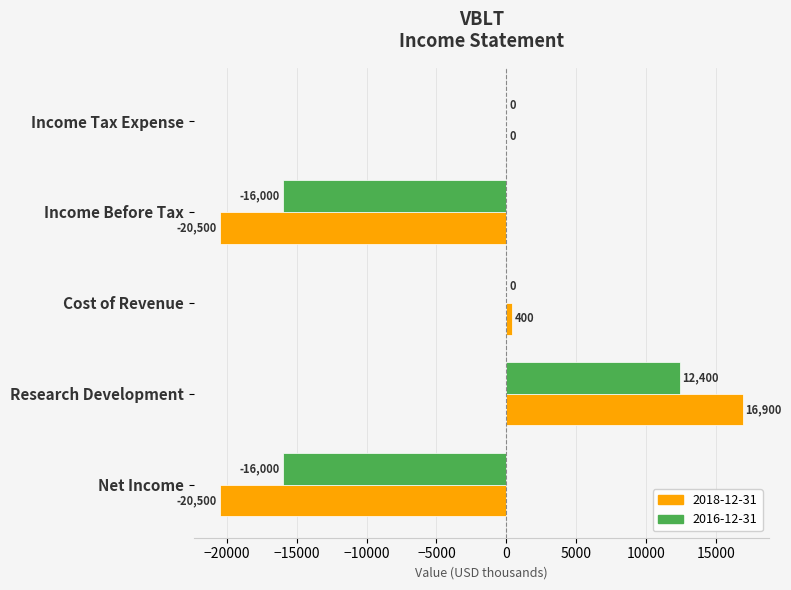

What is the sum of the 2016-12-31 values at Research Development and Income Tax Expense?

12400